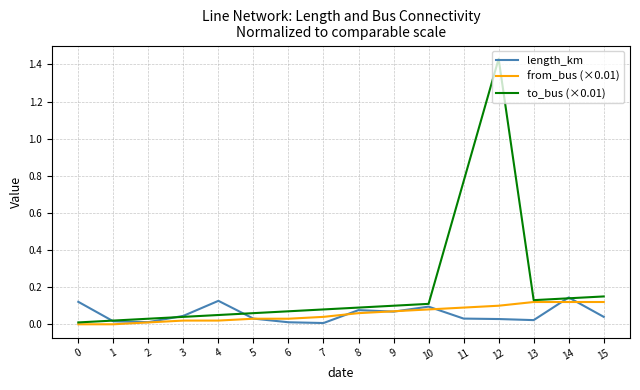

Is the value of length_km at 15 greater than the value of to_bus (×0.01) at 11?

No